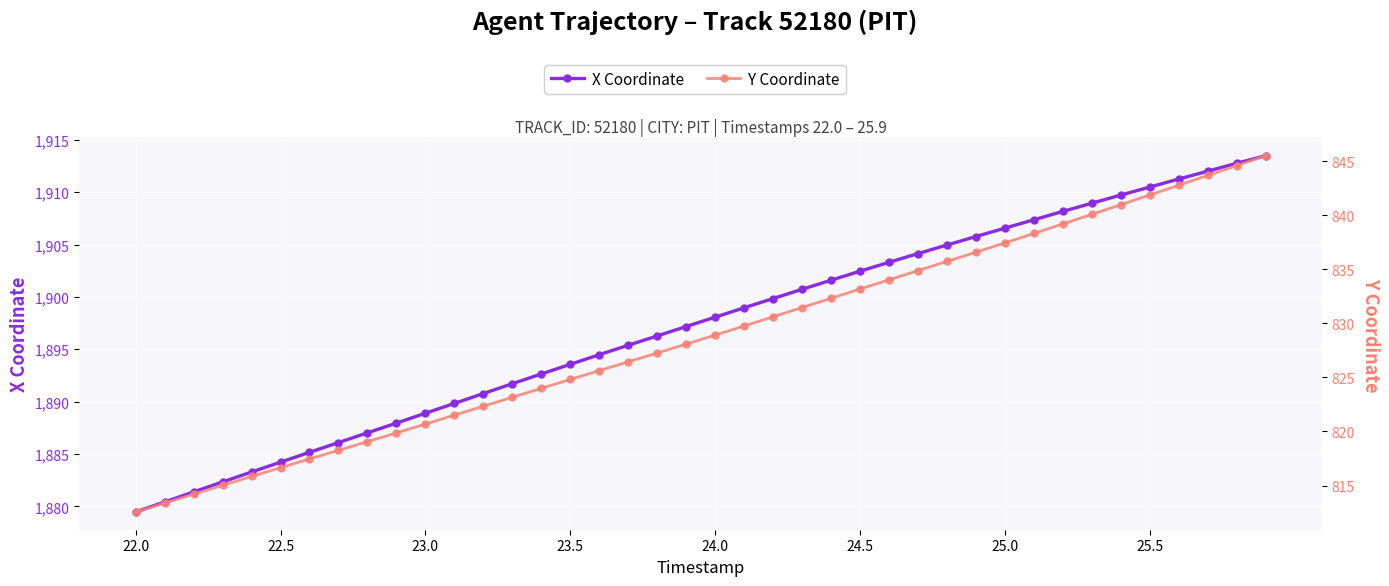

Rank the series by their maximum value, from highest to lowest.

X Coordinate, Y Coordinate